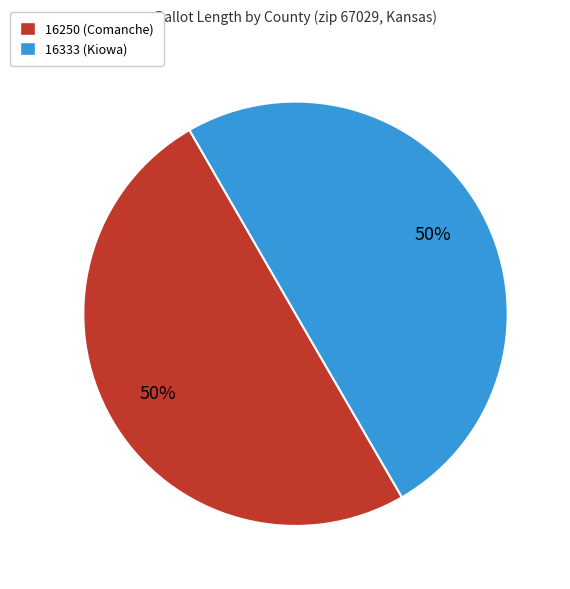

The 16250 (Comanche) slice represents 50% of the pie. True or false?

True